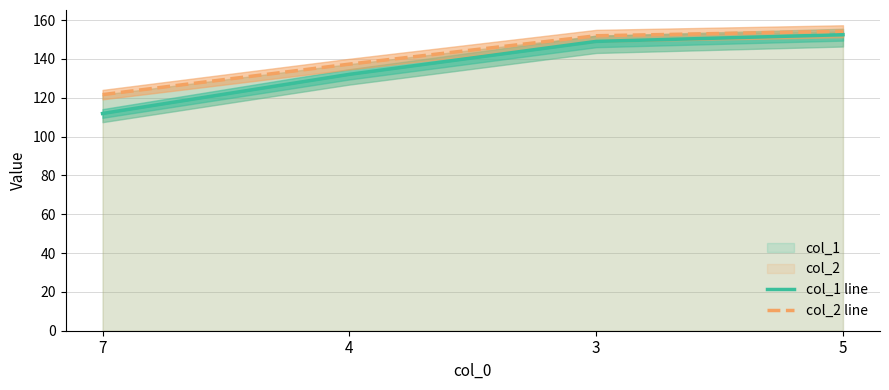

List the series in order of their peak value, highest first.

col_2 line, col_1 line